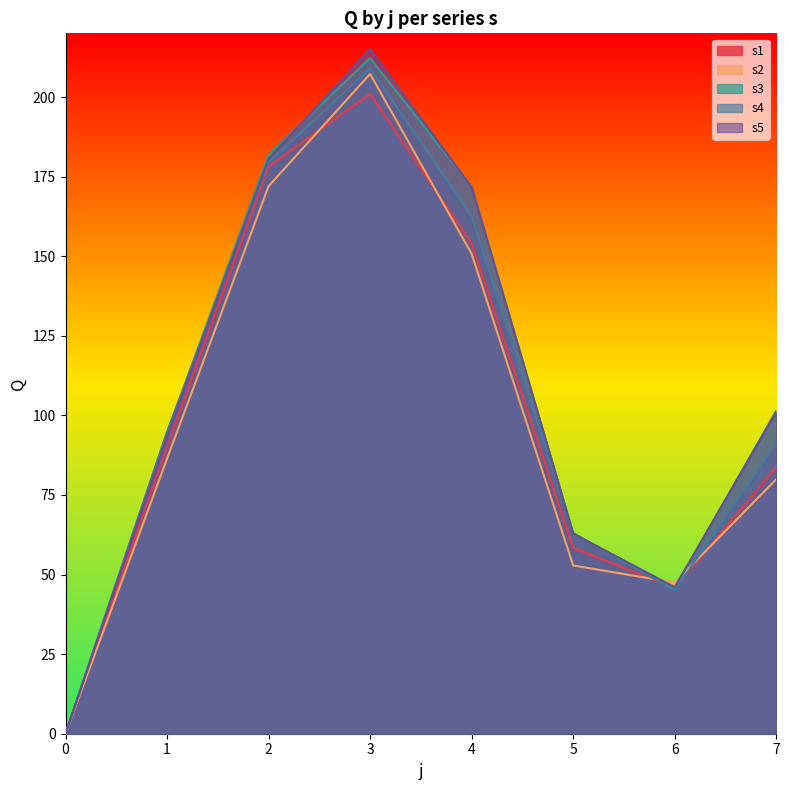

Reading left to right, what are all the values shown in this chart?

s1: 0.0	90.1	178.1	201.0	154.0	58.4	45.7	83.7
s2: 0.0	86.4	172.0	207.3	150.8	52.9	47.5	79.9
s3: 0.0	94.4	182.0	212.2	171.8	63.0	45.6	101.5
s4: 0.0	94.9	179.4	209.0	162.6	62.9	45.0	91.1
s5: 0.0	93.3	180.6	215.1	171.6	62.8	46.0	101.0